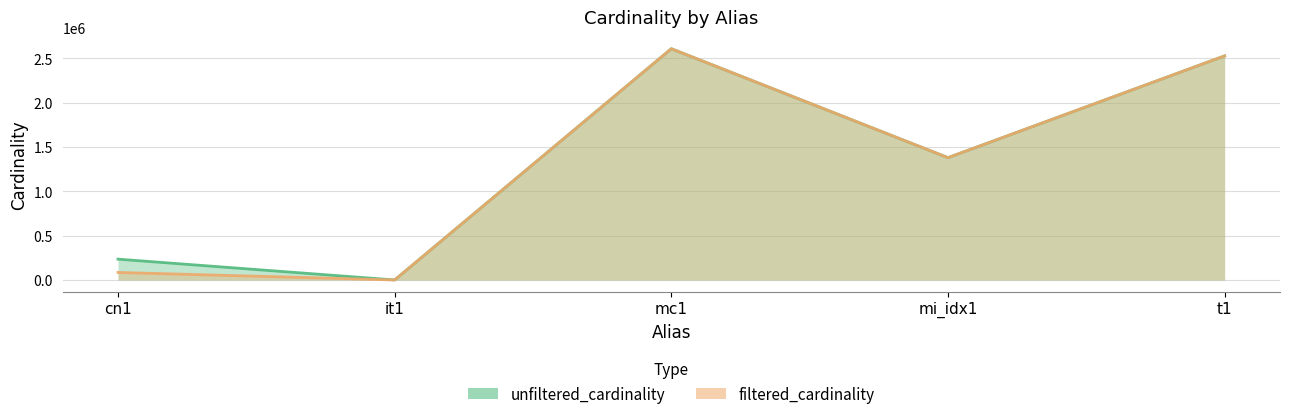

Which has a higher value, mi_idx1 or t1?

t1